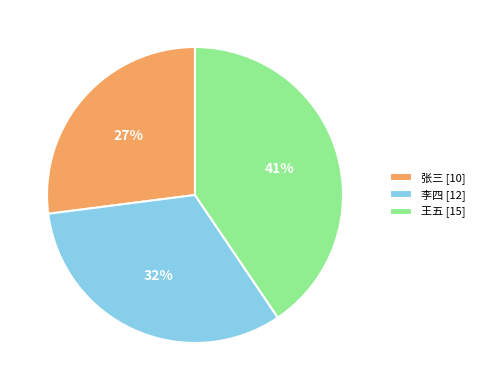

What is the smallest slice in the pie chart?

张三